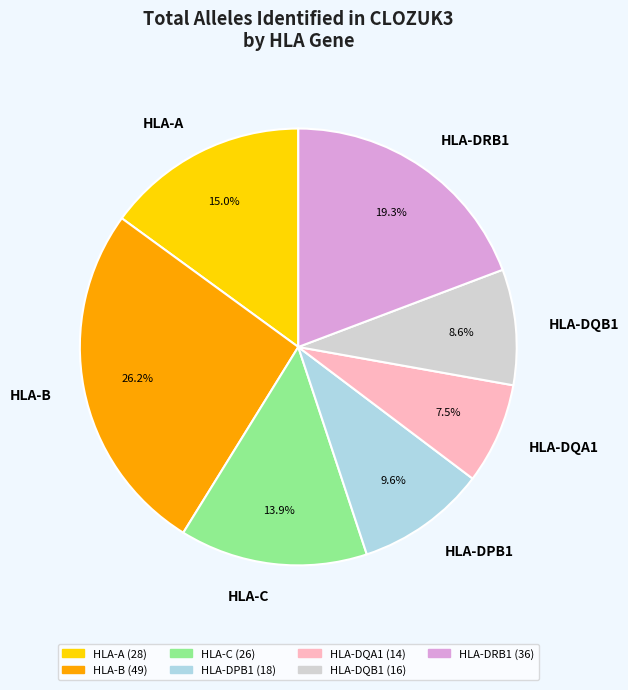

Count the number of slices in the pie.

7